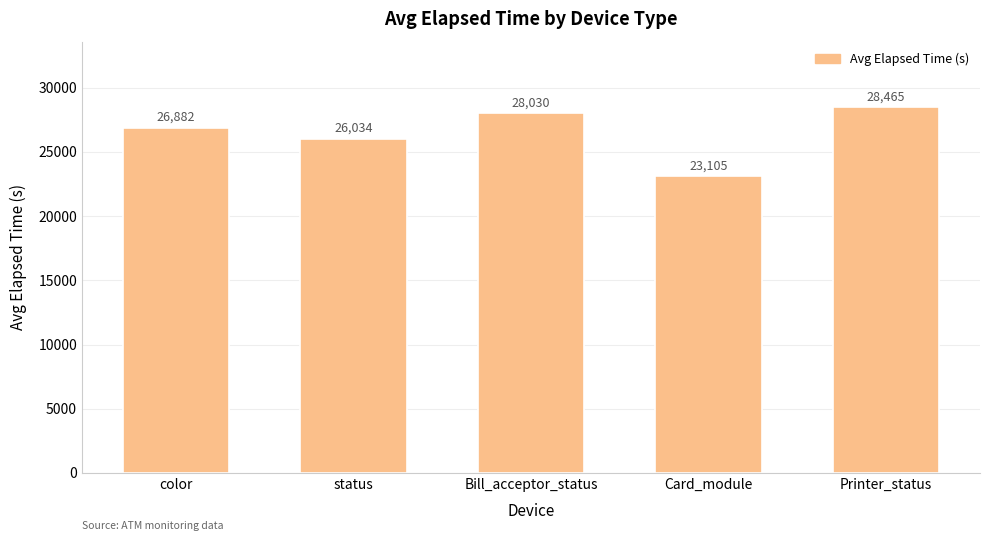

Between color and Bill_acceptor_status, which is larger?

Bill_acceptor_status